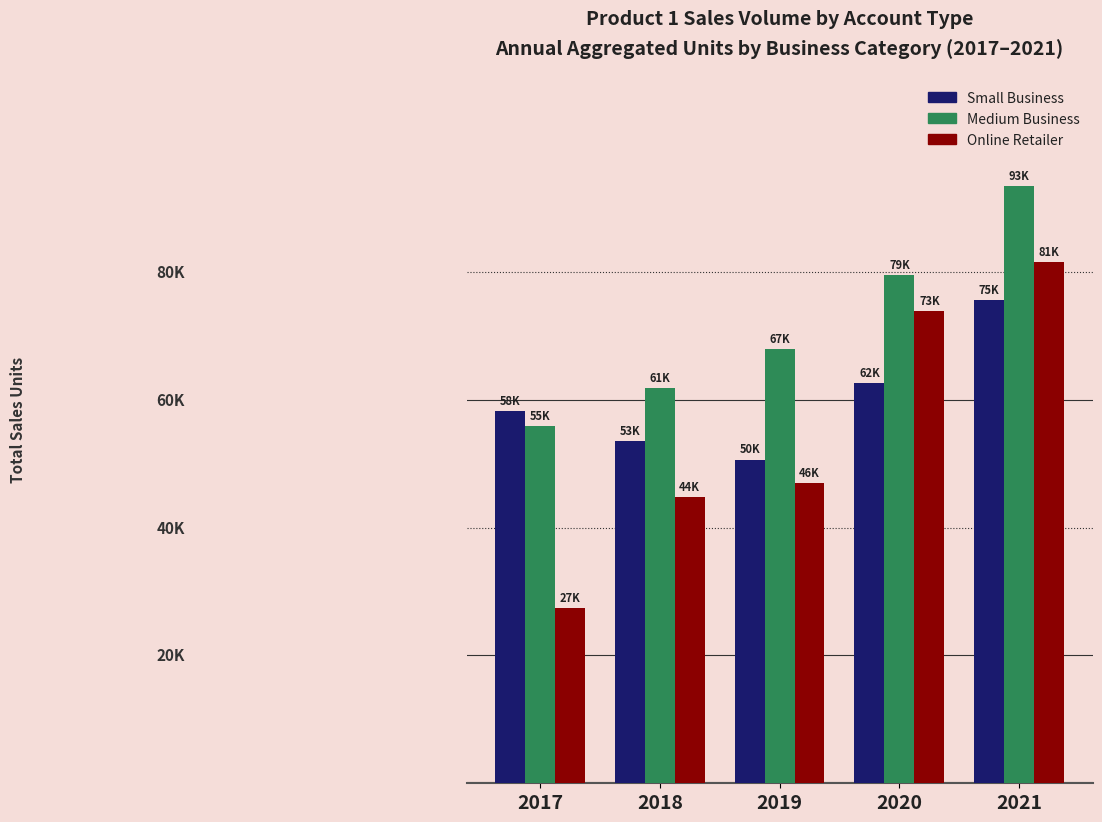

Which category has the lowest value in the Medium Business series?

2017